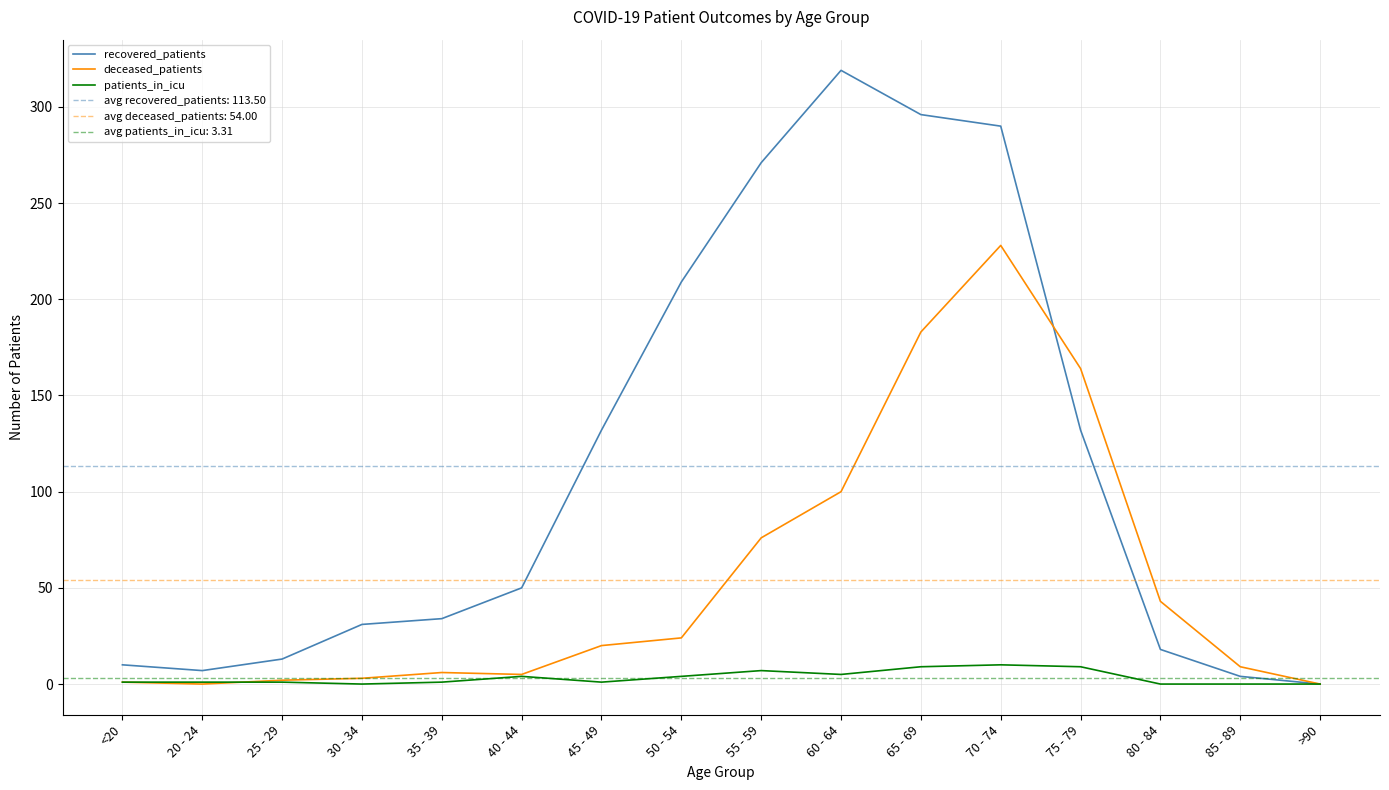

True or false: recovered_patients has a value of 203 at 70 - 74.

False